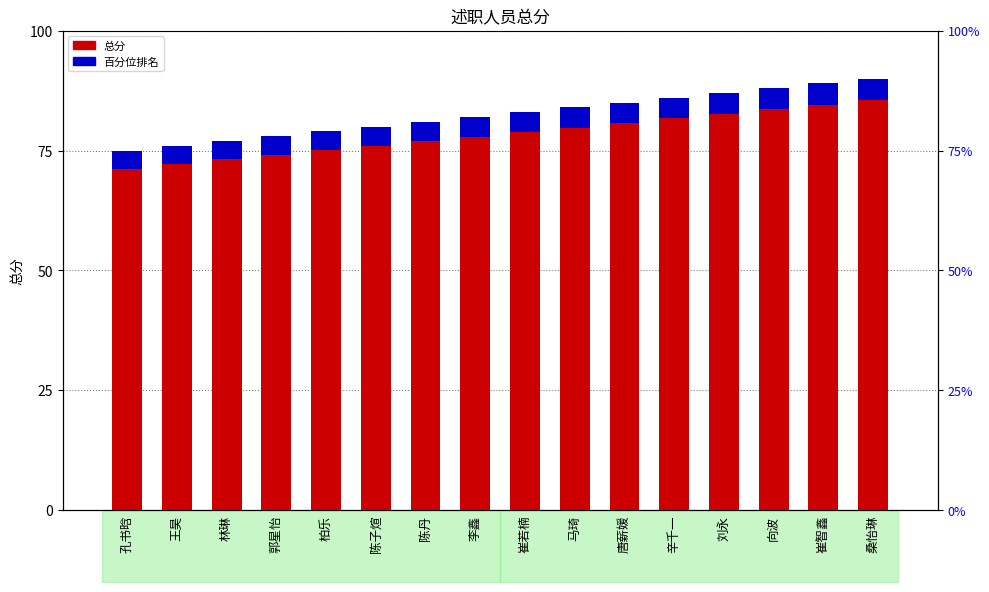

Reading left to right, extract all data points from this chart.

总分: 孔书晗=75.0	王昊=76.0	林琳=77.0	郭星怡=78.0	柏乐=79.0	陈子煊=80.0	陈丹=81.0	李鑫=82.0	崔若楠=83.0	马琦=84.0	唐薪媛=85.0	辛千一=86.0	刘永=87.0	向波=88.0	崔智鑫=89.0	桑怡琳=90.0
百分位排名: 孔书晗=3.8	王昊=3.8	林琳=3.8	郭星怡=3.9	柏乐=4.0	陈子煊=4.0	陈丹=4.0	李鑫=4.1	崔若楠=4.2	马琦=4.2	唐薪媛=4.2	辛千一=4.3	刘永=4.3	向波=4.4	崔智鑫=4.5	桑怡琳=4.5